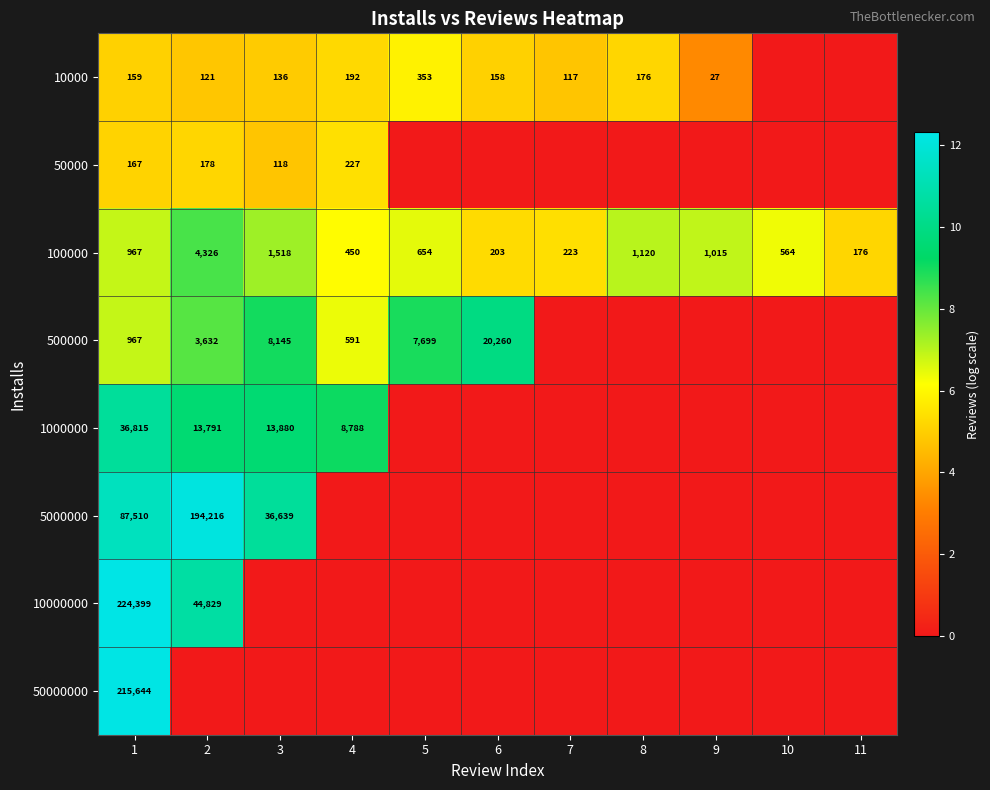

Rank the categories by 100000 value from highest to lowest.

2, 3, 8, 9, 1, 5, 10, 4, 7, 6, 11